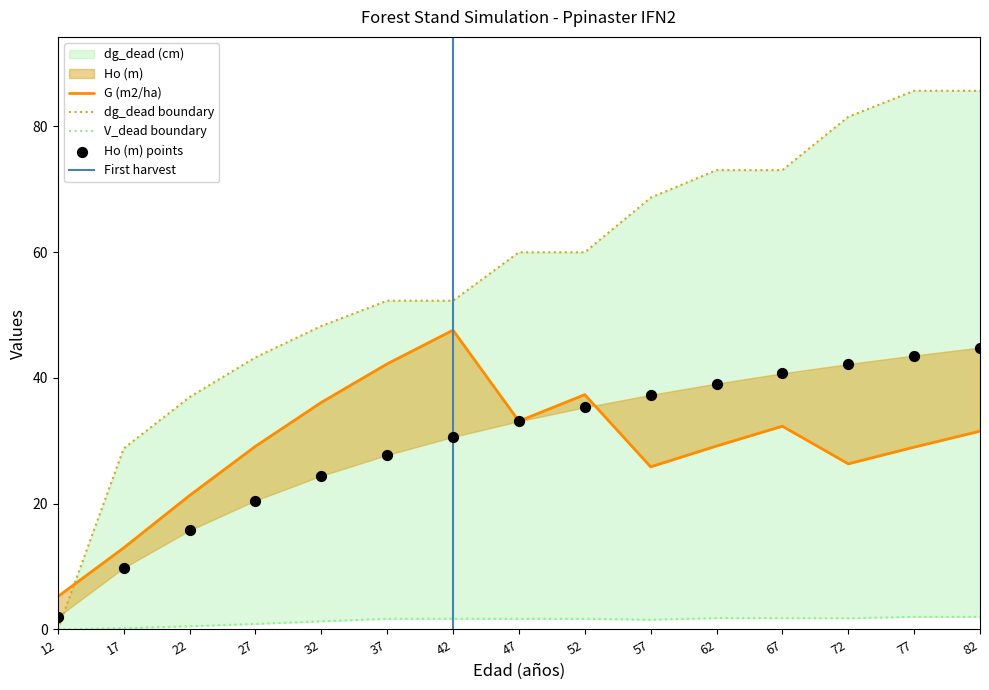

Which series reaches the minimum Y coordinate?

dg_dead (cm)